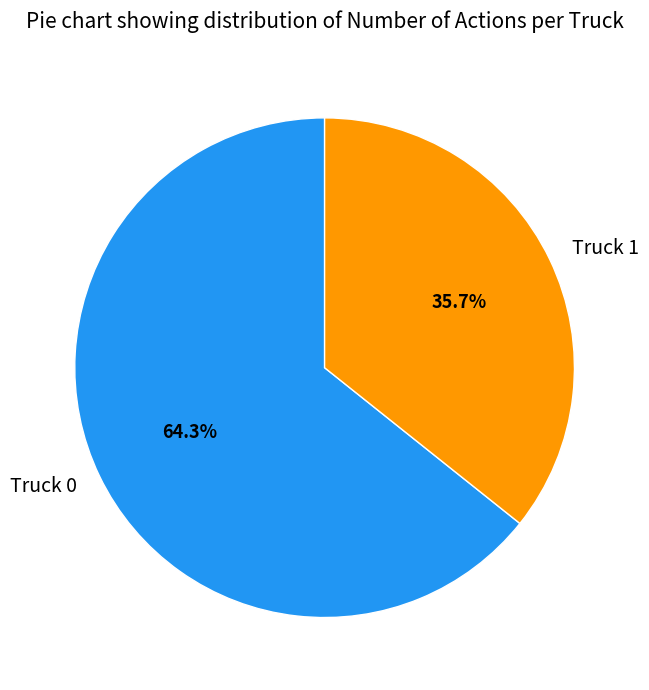

What is the smallest slice in the pie chart?

Truck 1